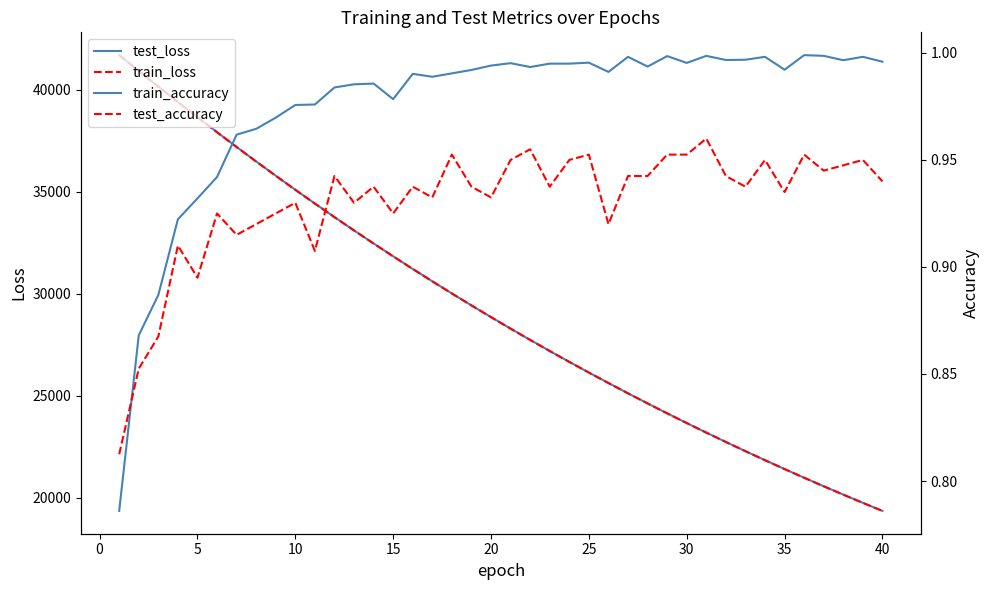

True or false: test_accuracy and test_loss intersect in this chart.

False